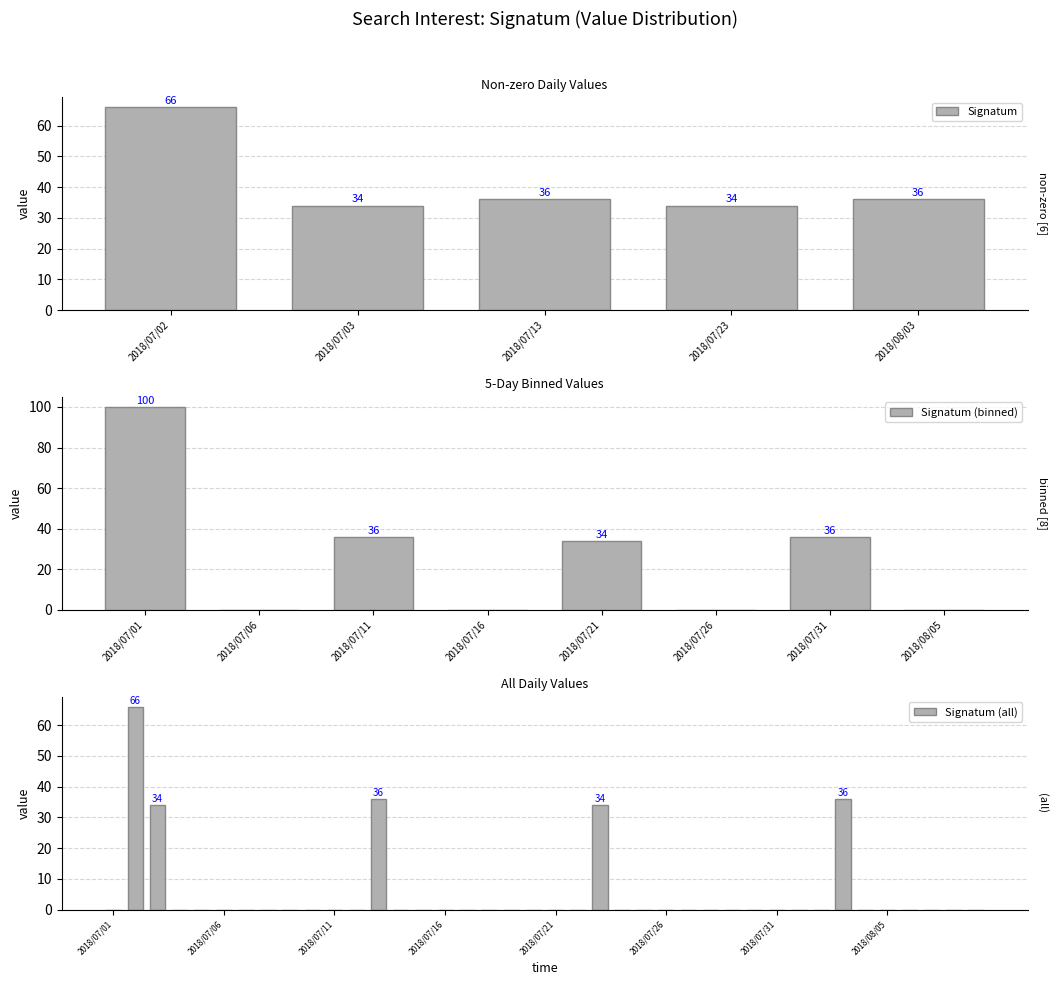

Reading left to right, what are all the values shown in this chart?

2018/07/01=0	2018/07/02=66	2018/07/03=34	2018/07/04=0	2018/07/05=0	2018/07/06=0	2018/07/07=0	2018/07/08=0	2018/07/09=0	2018/07/10=0	2018/07/11=0	2018/07/12=0	2018/07/13=36	2018/07/14=0	2018/07/15=0	2018/07/16=0	2018/07/17=0	2018/07/18=0	2018/07/19=0	2018/07/20=0	2018/07/21=0	2018/07/22=0	2018/07/23=34	2018/07/24=0	2018/07/25=0	2018/07/26=0	2018/07/27=0	2018/07/28=0	2018/07/29=0	2018/07/30=0	2018/07/31=0	2018/08/01=0	2018/08/02=0	2018/08/03=36	2018/08/04=0	2018/08/05=0	2018/08/06=0	2018/08/07=0	2018/08/08=0	2018/08/09=0